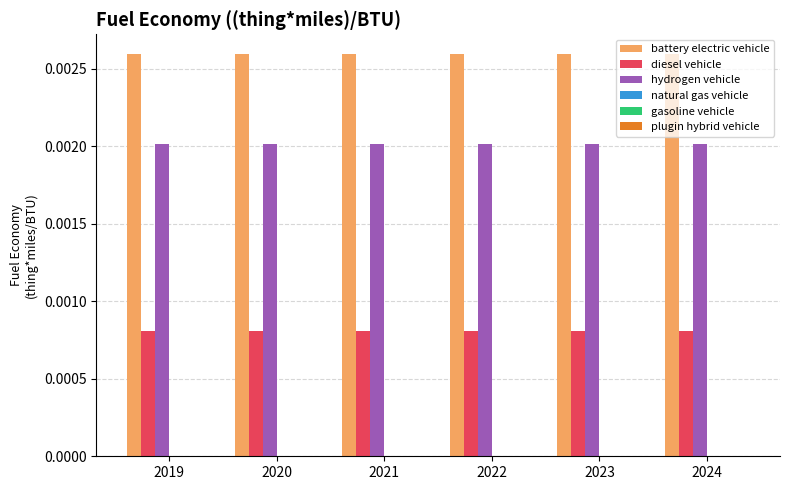

Rank the series at 2019 from highest to lowest value.

battery electric vehicle, hydrogen vehicle, diesel vehicle